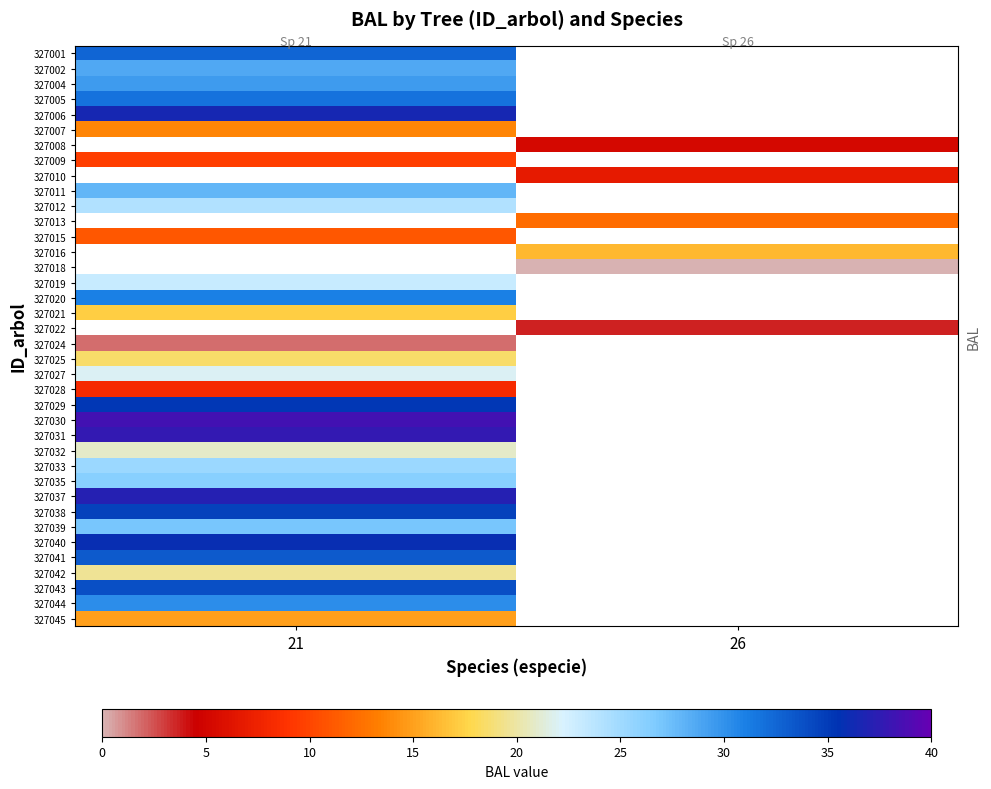

How many data points does each series have?

2